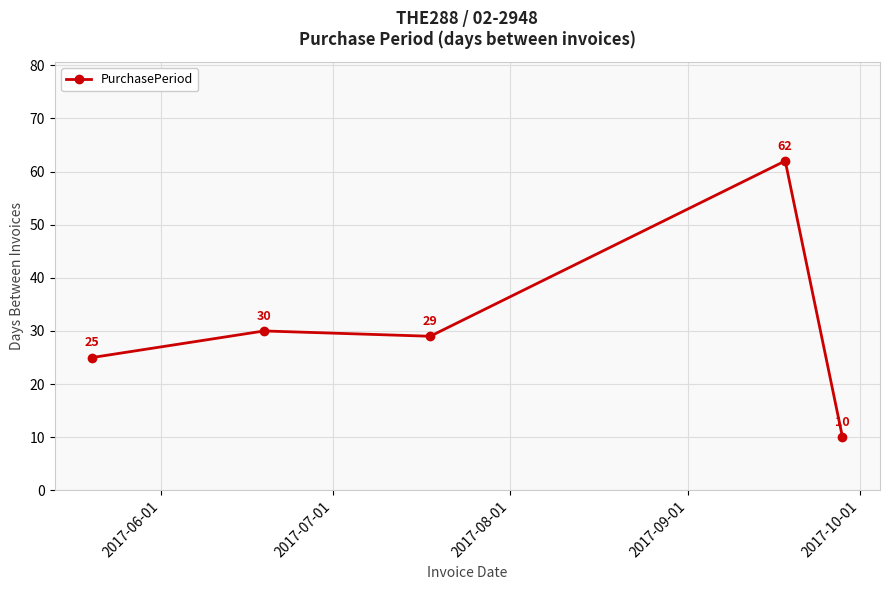

How many interior local valleys (lower than both neighbors) does the data have?

1